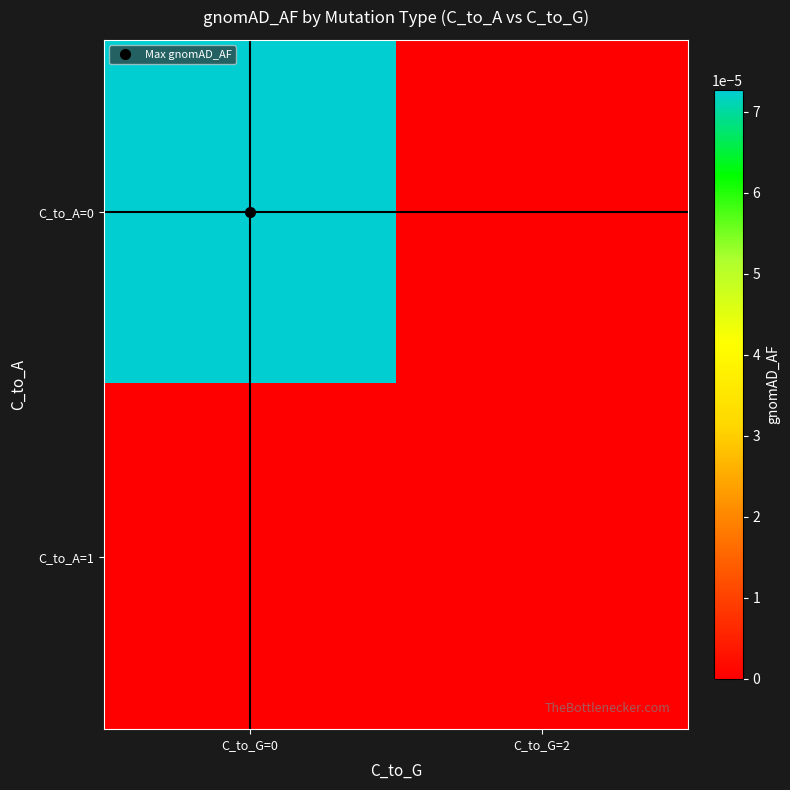

At how many categories does at least one series exceed 0?

1